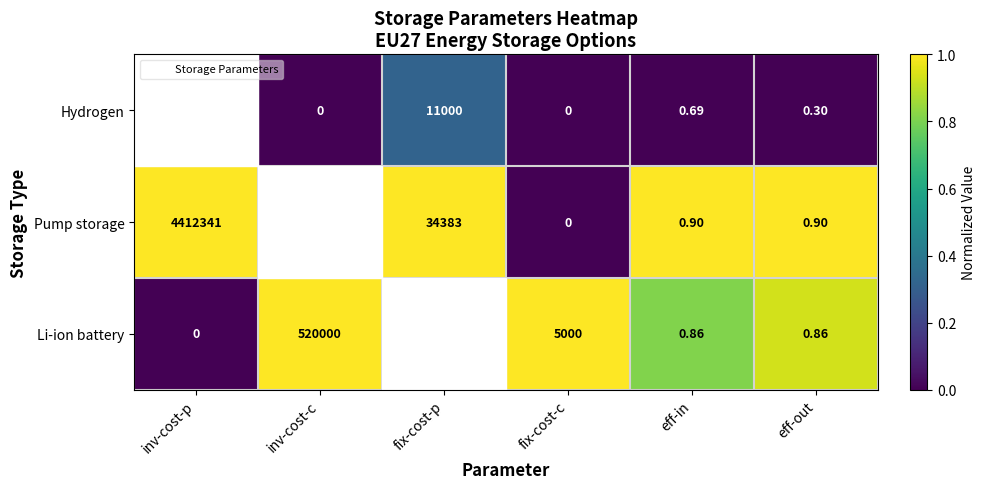

Where is Hydrogen nearest to the value 0?

inv-cost-c